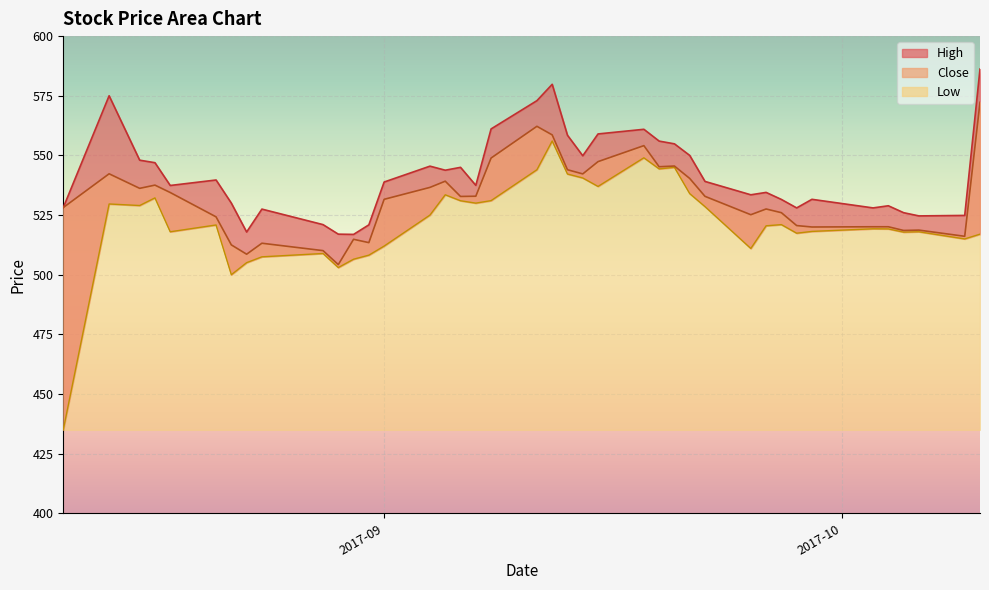

How many data points in Close are above 532?

20